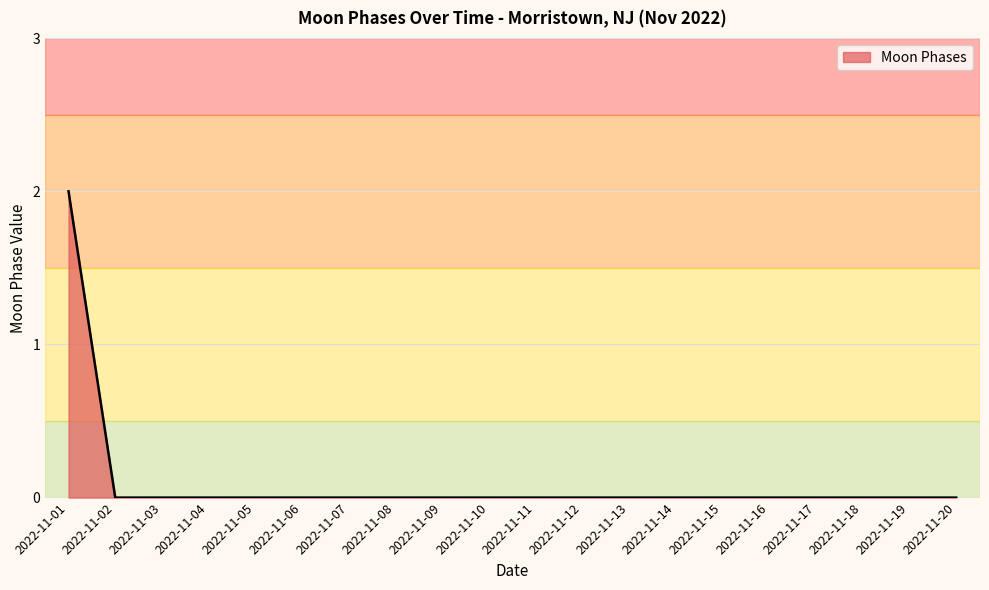

What is the difference between the maximum and second lowest values?

2